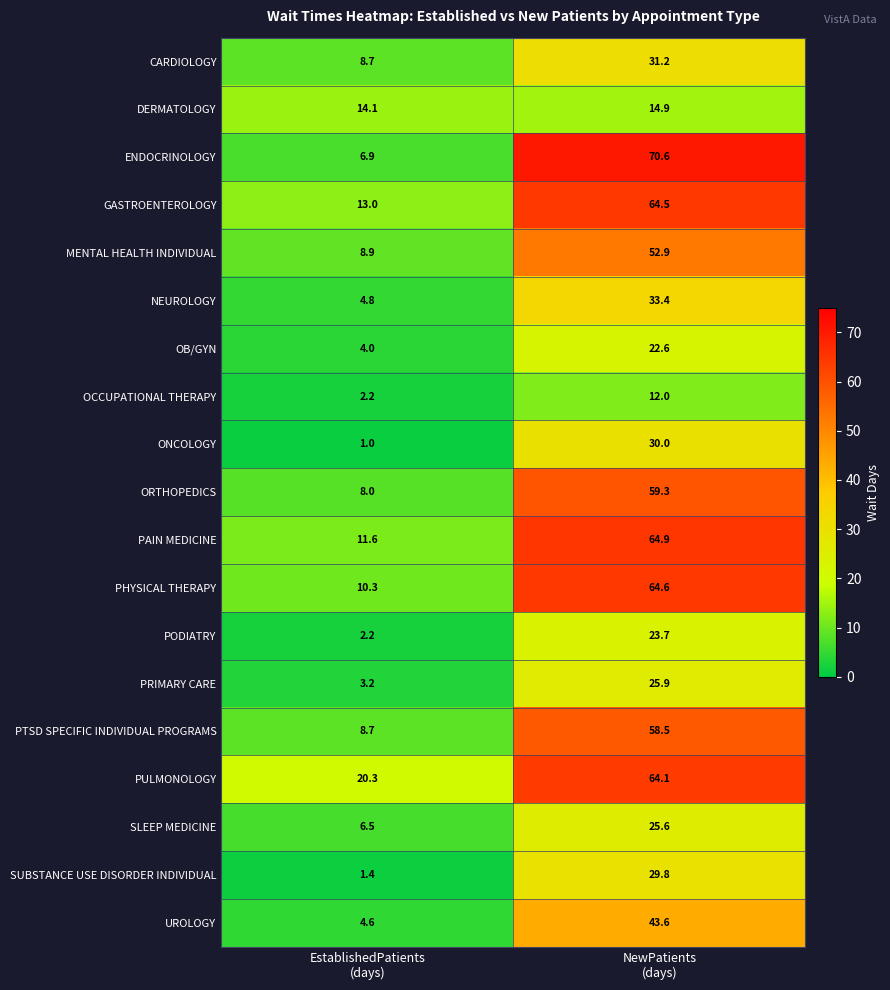

What is the average value of the MENTAL HEALTH INDIVIDUAL series?

30.9